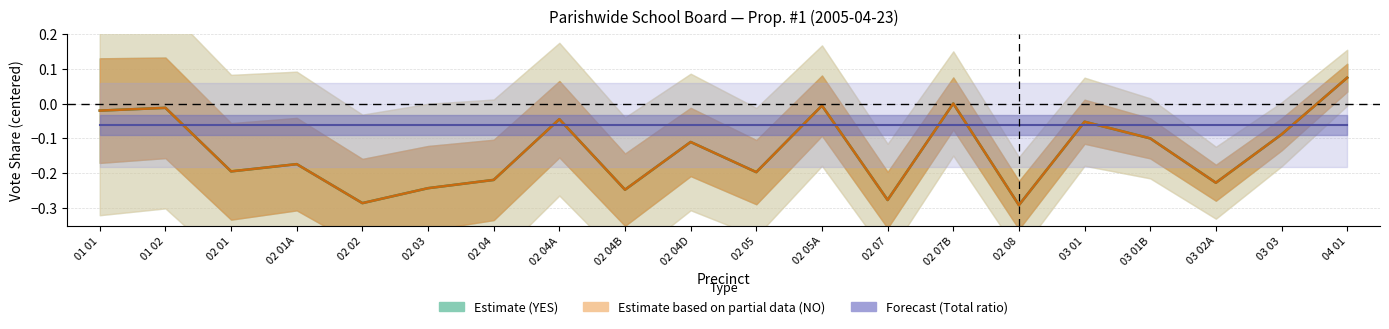

At how many categories does at least one series exceed 0?

1